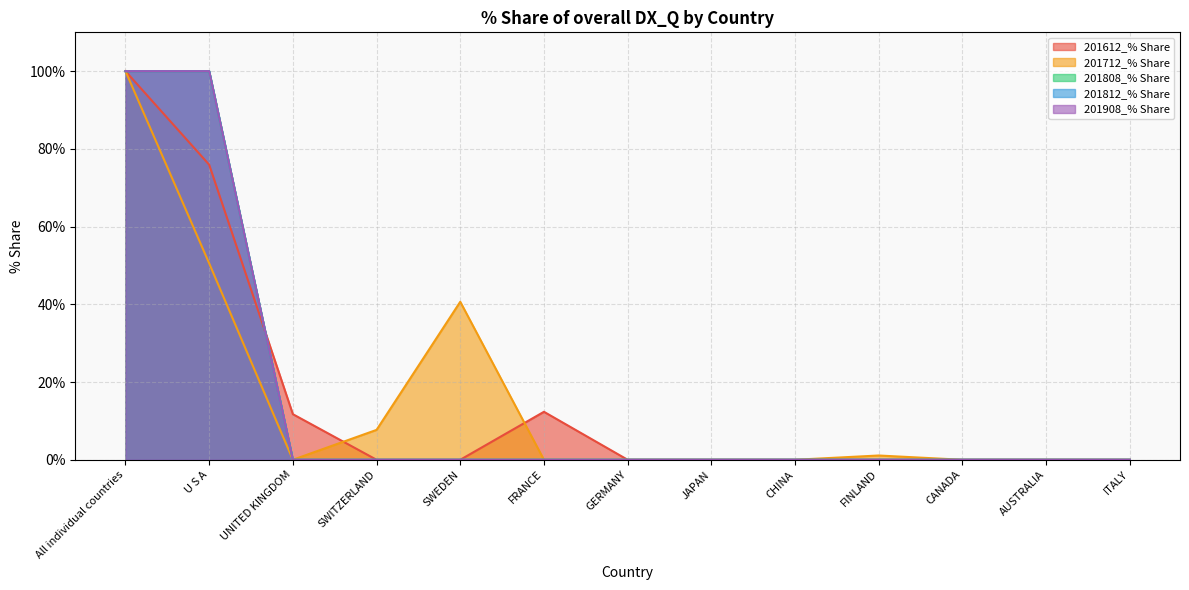

At which category does 201712_% Share reach its first local valley?

UNITED KINGDOM